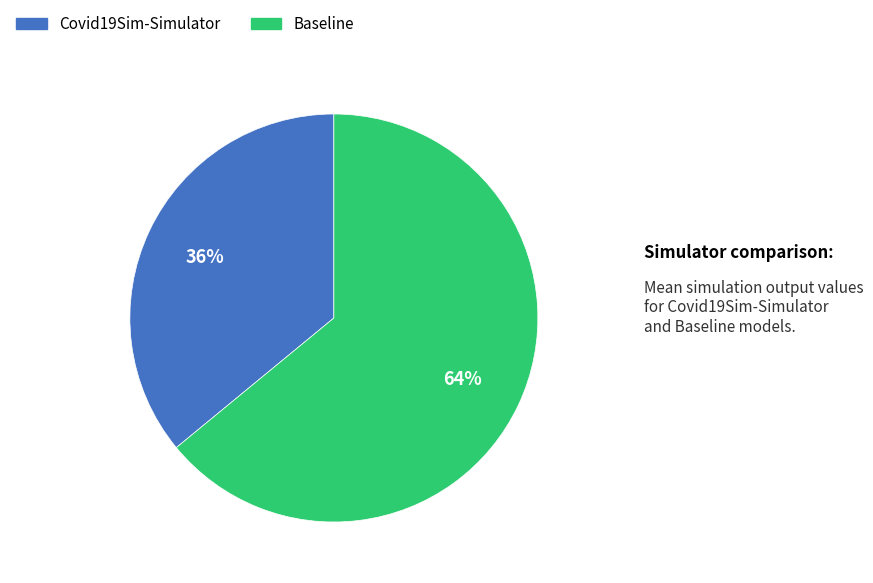

Rank the categories by value from highest to lowest.

Baseline, Covid19Sim-Simulator